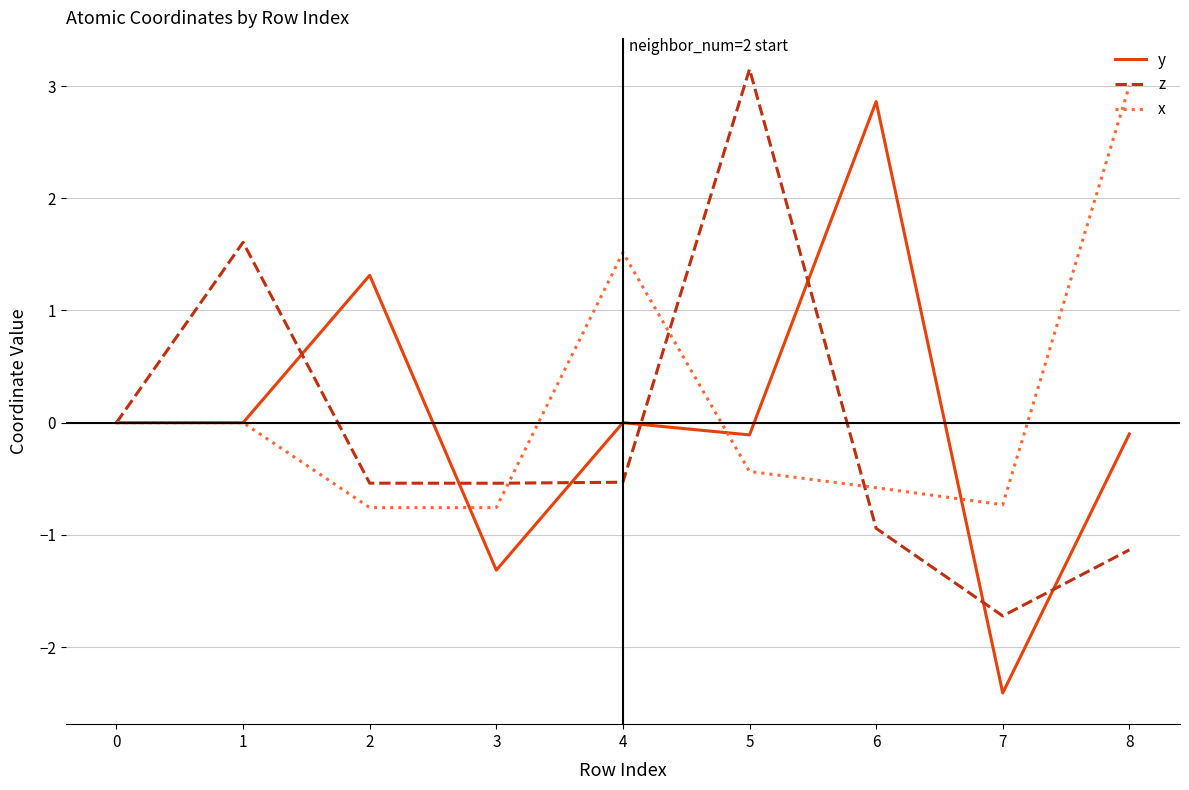

Which series changed the most between 1 and 3?

z